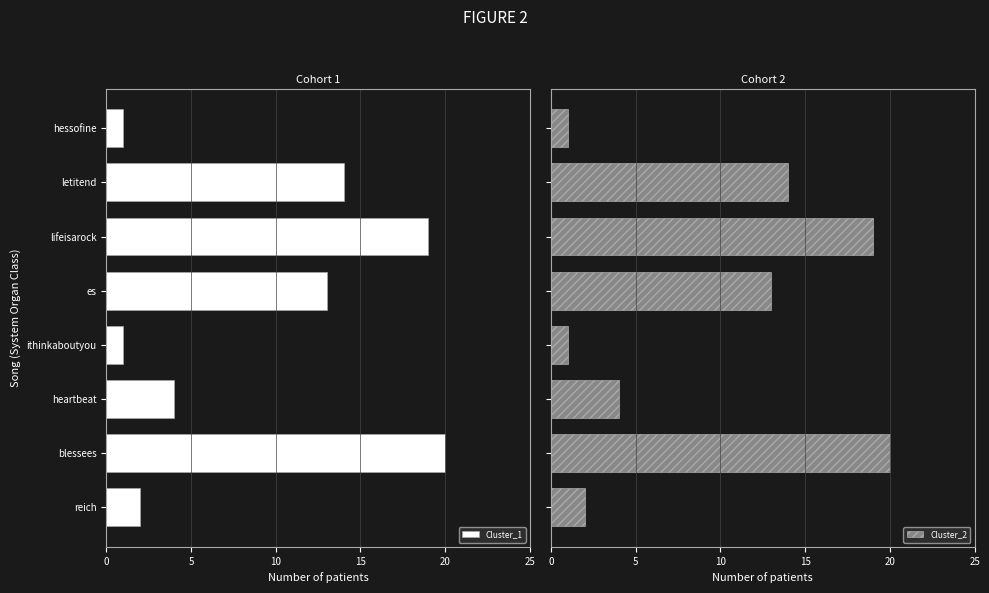

True or false: Cluster_1 has a value of 19 at lifeisarock.

True